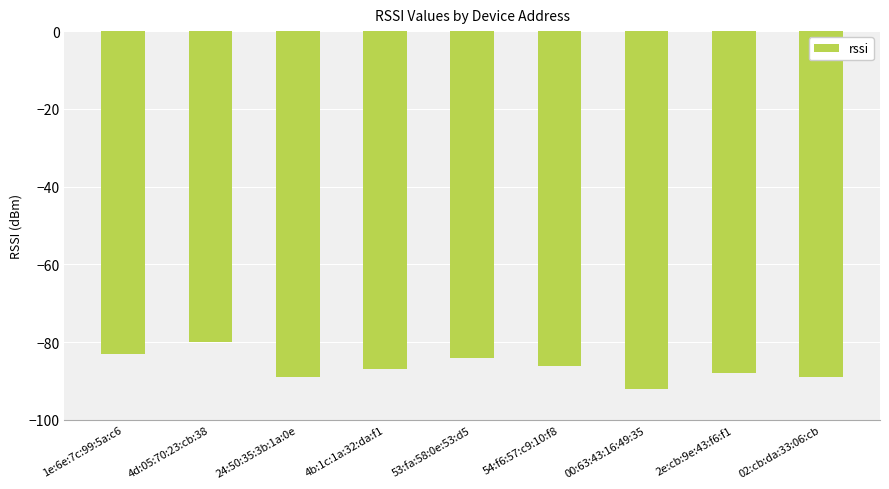

How many data points are above -87?

4